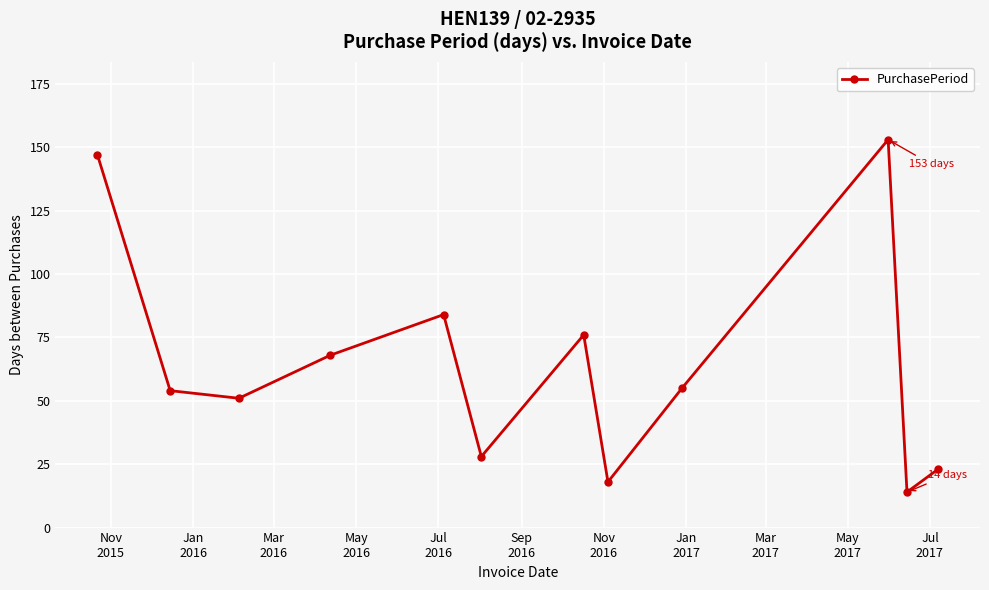

How many interior local valleys (lower than both neighbors) does the data have?

4